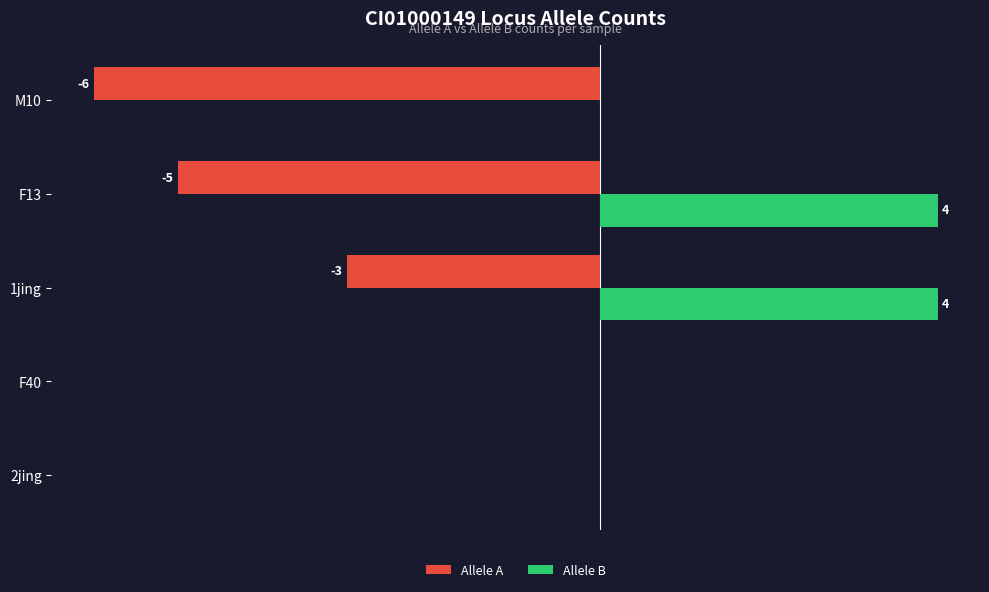

At which label is Allele A closest to -3?

1jing